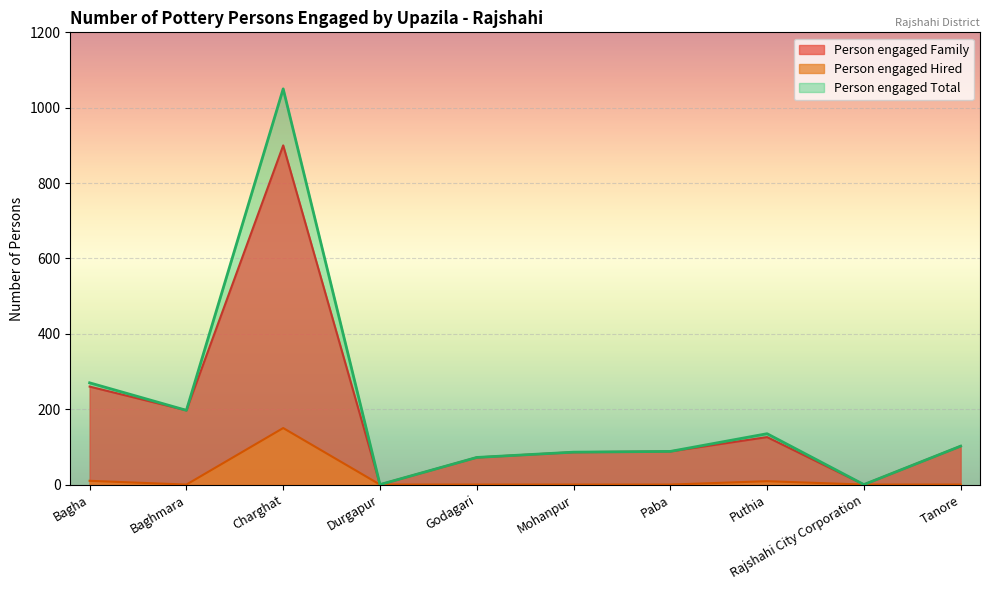

True or false: Person engaged Hired and Person engaged Total intersect in this chart.

False